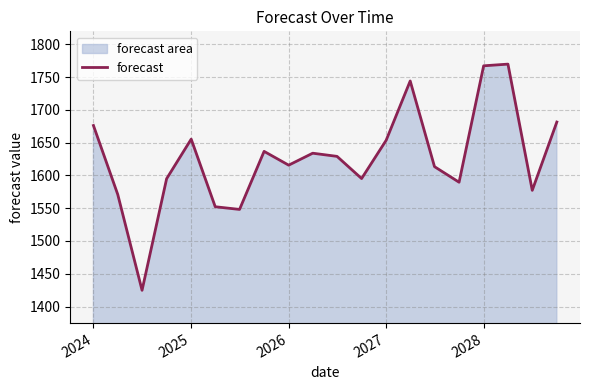

Reading left to right, list all the values displayed in this chart.

1676.1	1570.9	1424.8	1595.0	1655.3	1552.2	1548.1	1636.6	1615.6	1633.9	1629.0	1595.2	1653.6	1744.0	1613.3	1589.6	1767.1	1769.7	1577.2	1681.4